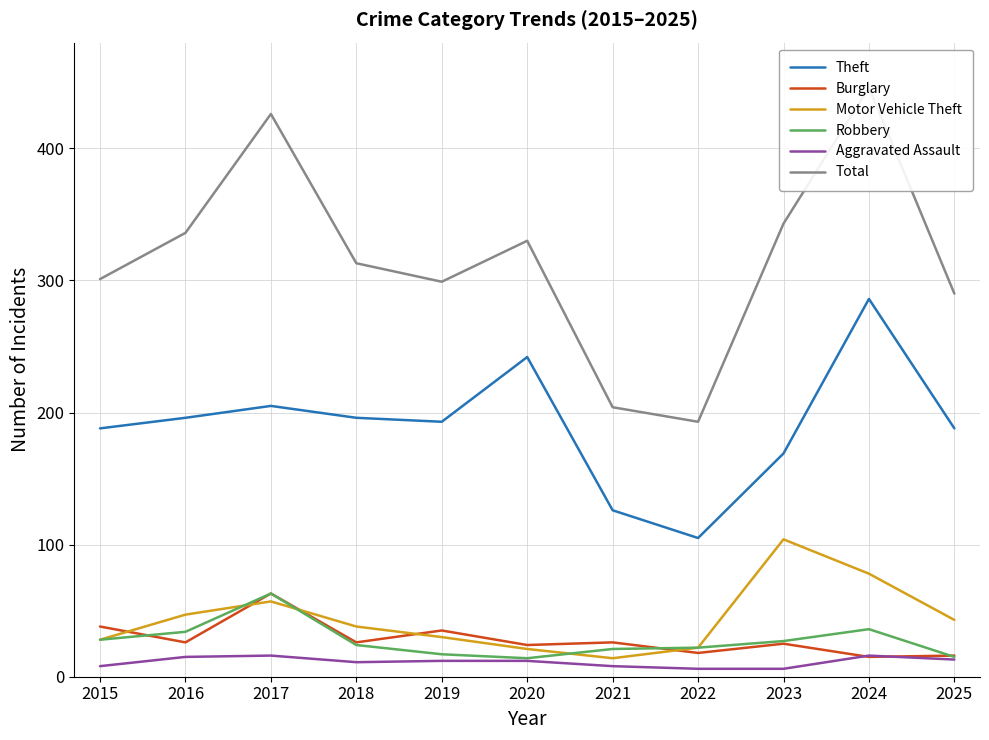

What is the maximum value shown in the chart?

446